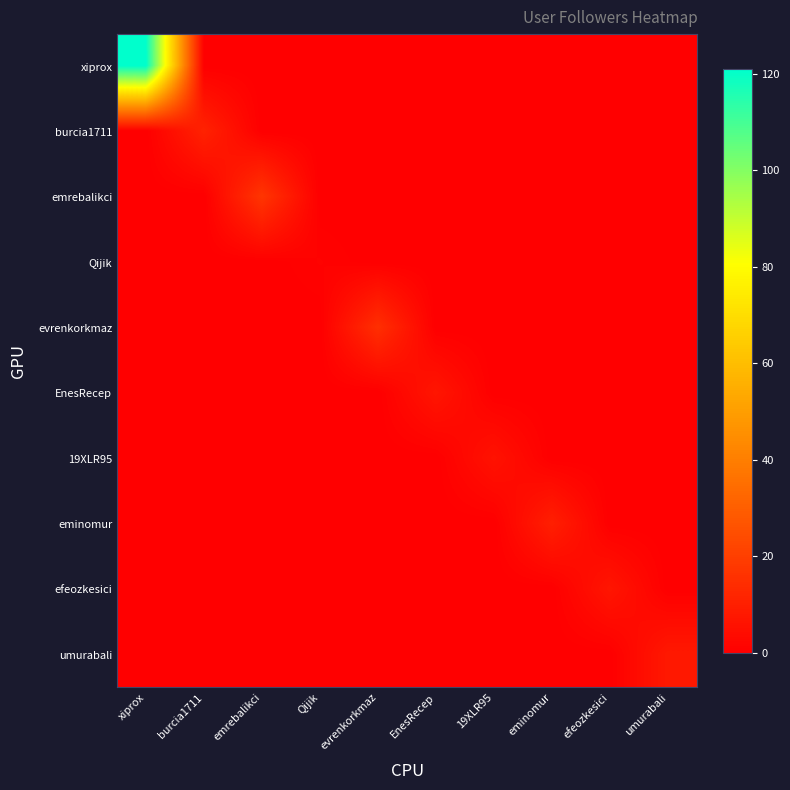

Reading left to right, transcribe all the data shown in this chart.

xiprox: xiprox=121	burcia1711=0	emrebalikci=0	Qijik=0	evrenkorkmaz=0	EnesRecep=0	19XLR95=0	eminomur=0	efeozkesici=0	umurabali=0
burcia1711: xiprox=0	burcia1711=11	emrebalikci=0	Qijik=0	evrenkorkmaz=0	EnesRecep=0	19XLR95=0	eminomur=0	efeozkesici=0	umurabali=0
emrebalikci: xiprox=0	burcia1711=0	emrebalikci=17	Qijik=0	evrenkorkmaz=0	EnesRecep=0	19XLR95=0	eminomur=0	efeozkesici=0	umurabali=0
Qijik: xiprox=0	burcia1711=0	emrebalikci=0	Qijik=1	evrenkorkmaz=0	EnesRecep=0	19XLR95=0	eminomur=0	efeozkesici=0	umurabali=0
evrenkorkmaz: xiprox=0	burcia1711=0	emrebalikci=0	Qijik=0	evrenkorkmaz=15	EnesRecep=0	19XLR95=0	eminomur=0	efeozkesici=0	umurabali=0
EnesRecep: xiprox=0	burcia1711=0	emrebalikci=0	Qijik=0	evrenkorkmaz=0	EnesRecep=7	19XLR95=0	eminomur=0	efeozkesici=0	umurabali=0
19XLR95: xiprox=0	burcia1711=0	emrebalikci=0	Qijik=0	evrenkorkmaz=0	EnesRecep=0	19XLR95=6	eminomur=0	efeozkesici=0	umurabali=0
eminomur: xiprox=0	burcia1711=0	emrebalikci=0	Qijik=0	evrenkorkmaz=0	EnesRecep=0	19XLR95=0	eminomur=10	efeozkesici=0	umurabali=0
efeozkesici: xiprox=0	burcia1711=0	emrebalikci=0	Qijik=0	evrenkorkmaz=0	EnesRecep=0	19XLR95=0	eminomur=0	efeozkesici=7	umurabali=0
umurabali: xiprox=0	burcia1711=0	emrebalikci=0	Qijik=0	evrenkorkmaz=0	EnesRecep=0	19XLR95=0	eminomur=0	efeozkesici=0	umurabali=8